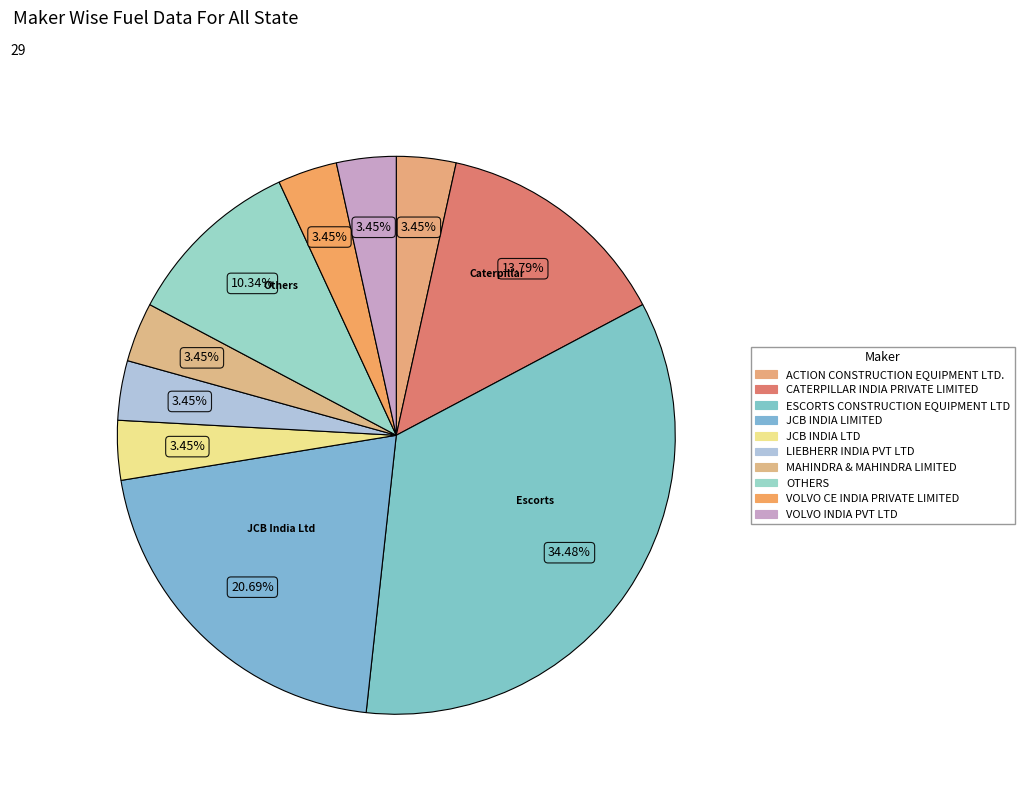

Approximately how many times larger is the value at CATERPILLAR INDIA PRIVATE LIMITED compared to JCB INDIA LTD?

4.0